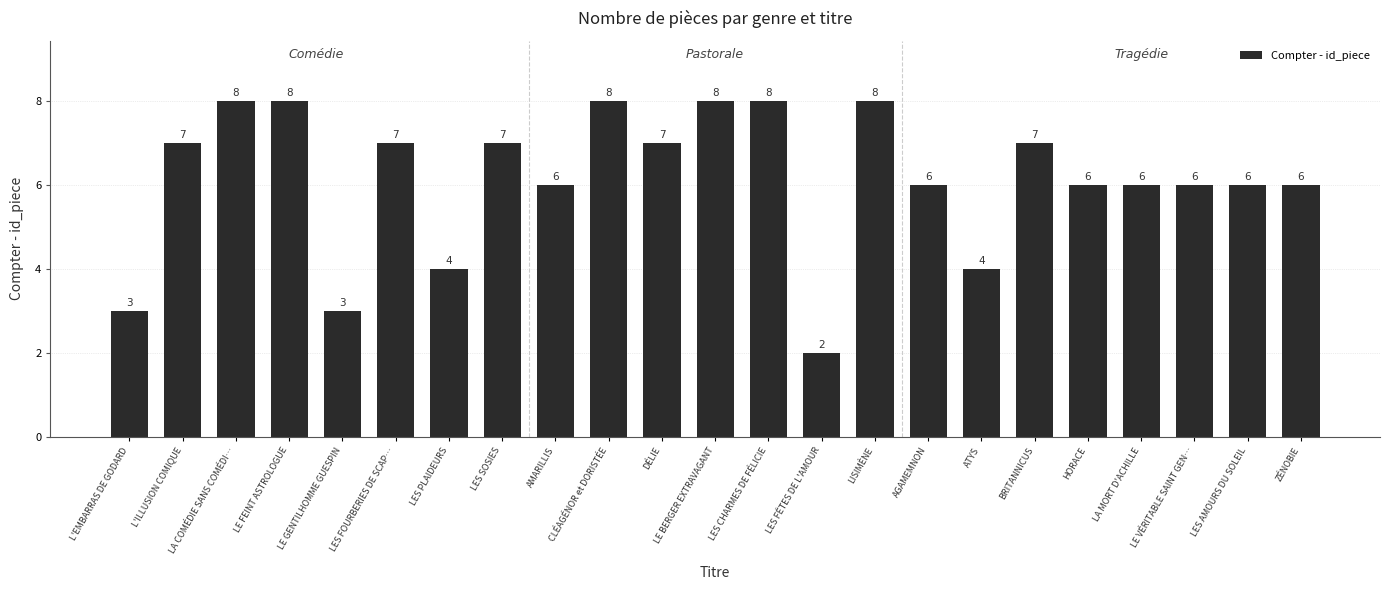

What is the label of the 12th bar from the right?

LE BERGER EXTRAVAGANT